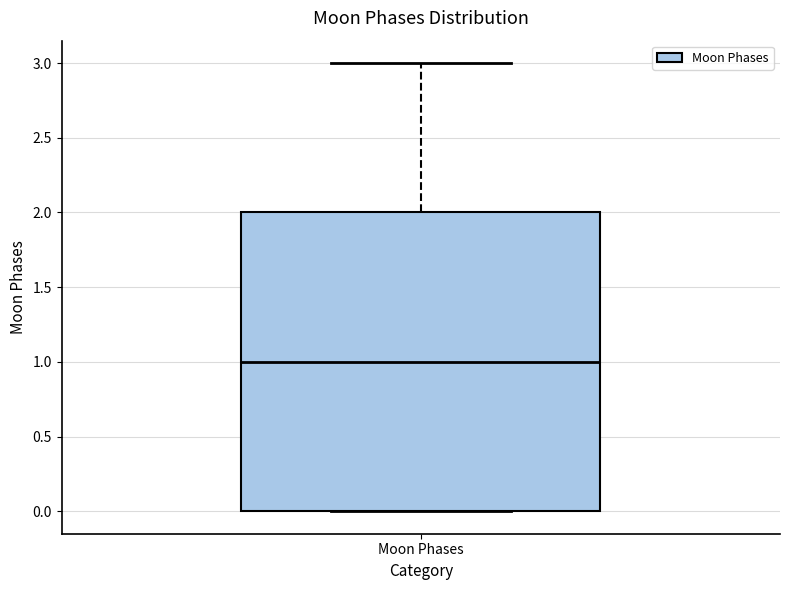

Read this box plot against the y-axis: the position of the median line, the range covered by the box, and the ends of both whiskers. The values are not printed on the chart, so give them approximately, as read against the axis.

median 1, box 0 to 2, whiskers 0 to 3